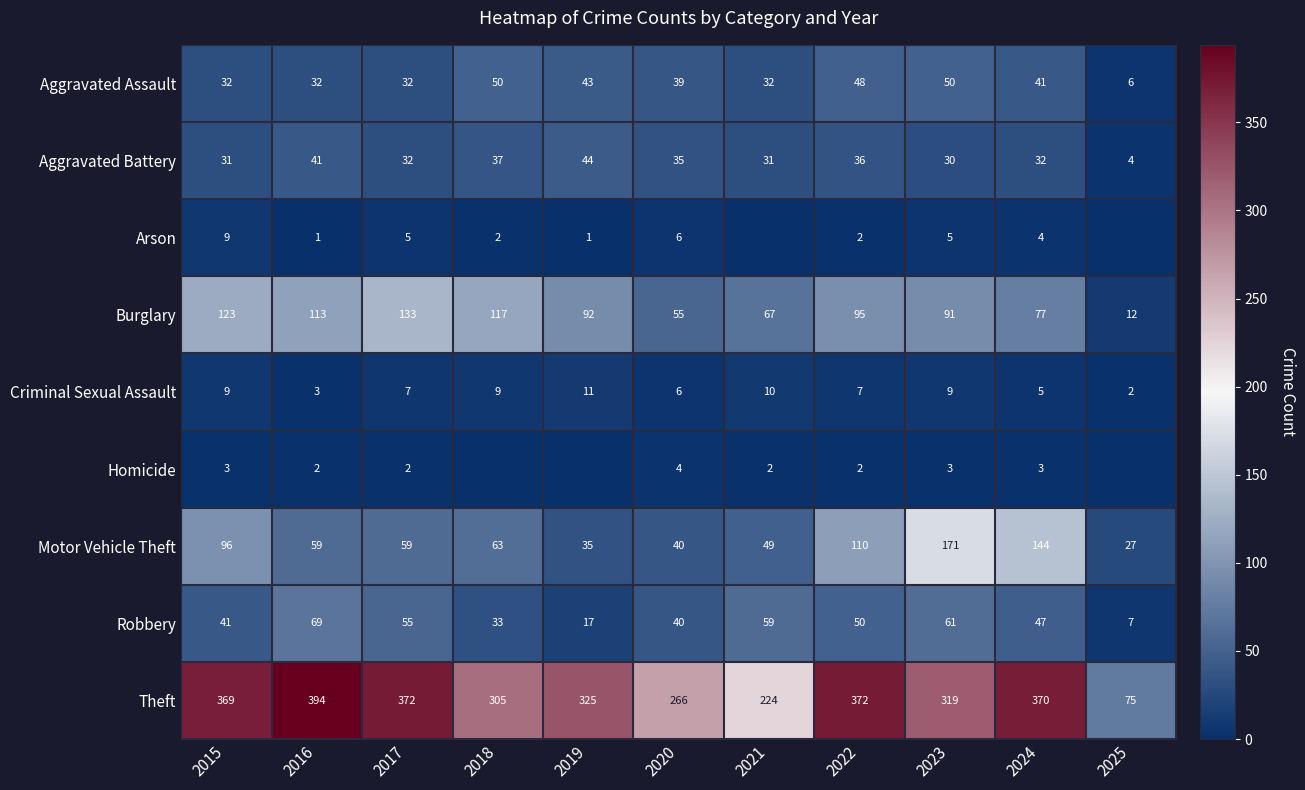

Is it true that Arson equals 2 at 2017?

False